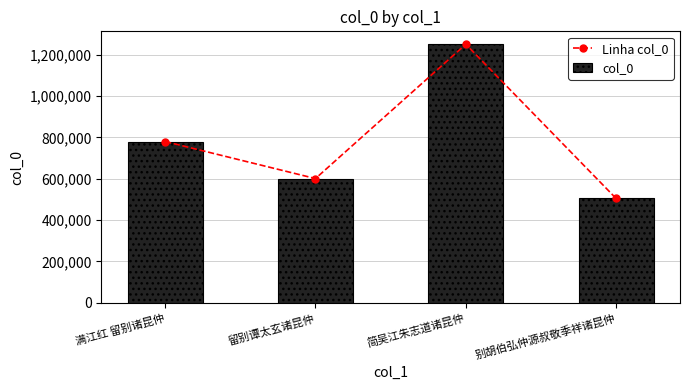

Which category has the lowest value across all series?

别胡伯弘仲源叔敬季祥诸昆仲